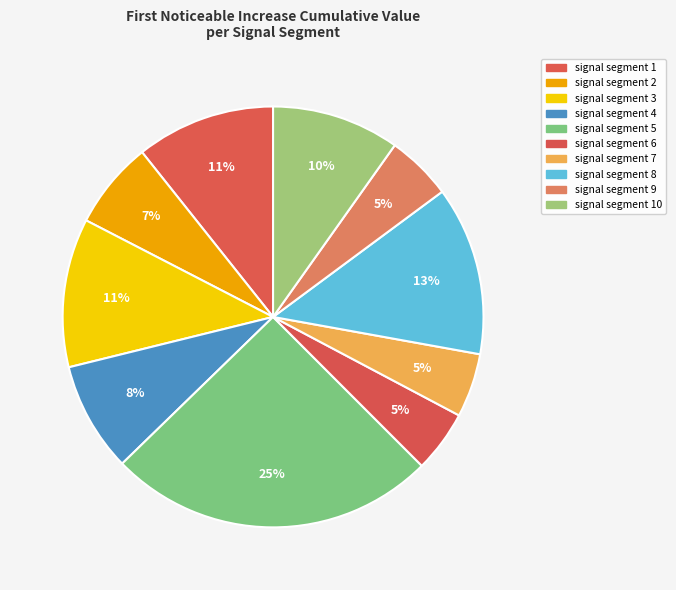

To the nearest percent, what is the difference between the largest and smallest slice percentages?

20%